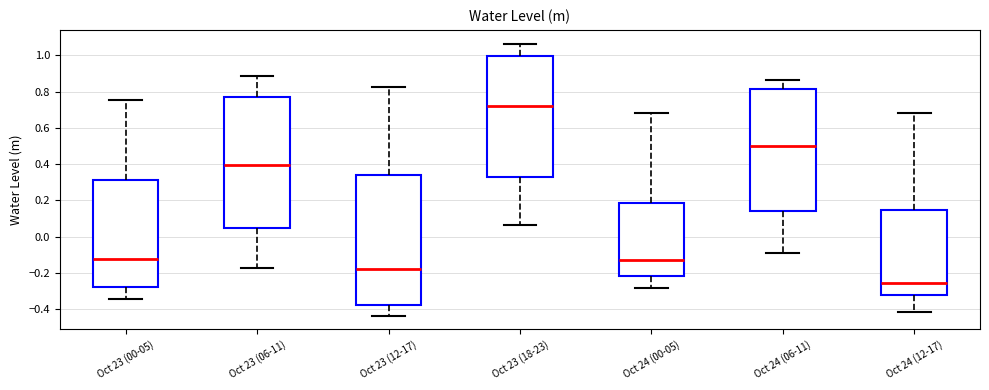

Reading left to right, read every box against the y-axis: the position of its median line, the range the box covers, and the ends of its whiskers. The values are not printed on the chart, so give them approximately, as read against the axis.

Oct 23 (00-05): median -0.12, box -0.28 to 0.32, whiskers -0.34 to 0.76
Oct 23 (06-11): median 0.40, box 0.04 to 0.76, whiskers -0.18 to 0.88
Oct 23 (12-17): median -0.18, box -0.38 to 0.34, whiskers -0.44 to 0.82
Oct 23 (18-23): median 0.72, box 0.32 to 1.00, whiskers 0.06 to 1.06
Oct 24 (00-05): median -0.14, box -0.22 to 0.18, whiskers -0.28 to 0.68
Oct 24 (06-11): median 0.50, box 0.14 to 0.82, whiskers -0.10 to 0.86
Oct 24 (12-17): median -0.26, box -0.32 to 0.14, whiskers -0.42 to 0.68